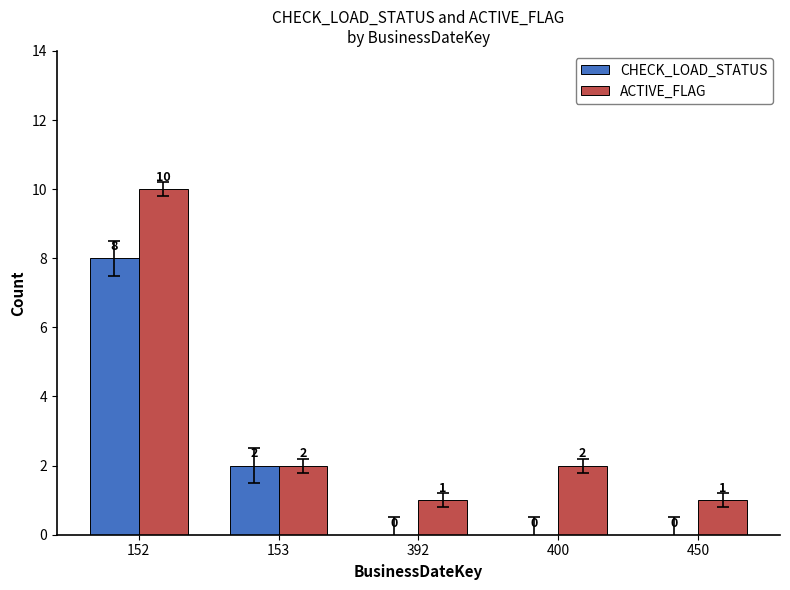

How many distinct data groups are displayed?

2